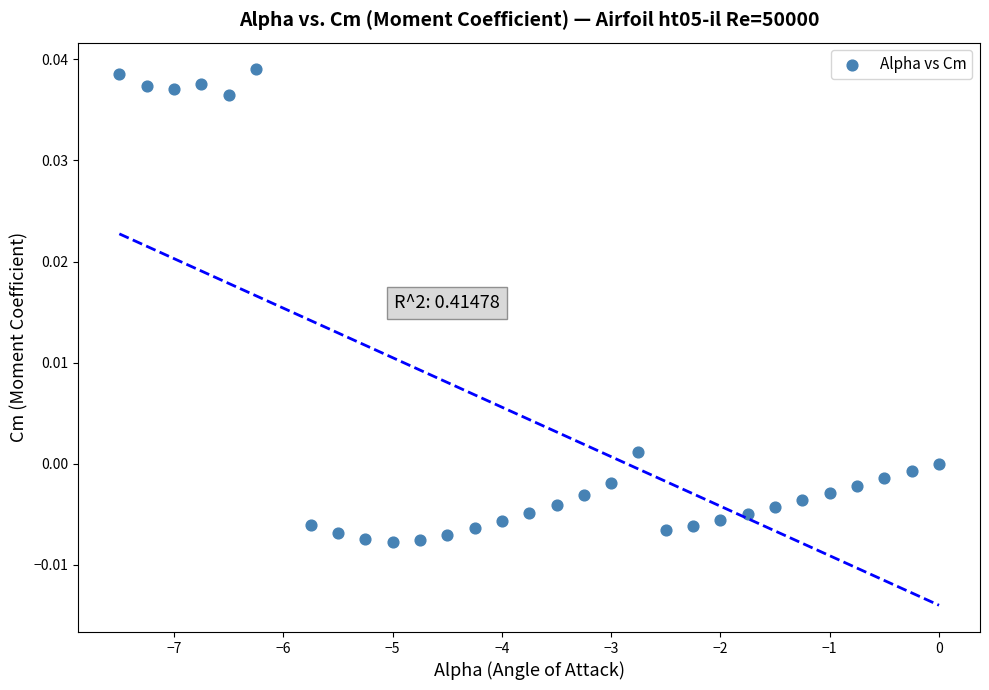

What is the range of X values (max minus min)?

7.5